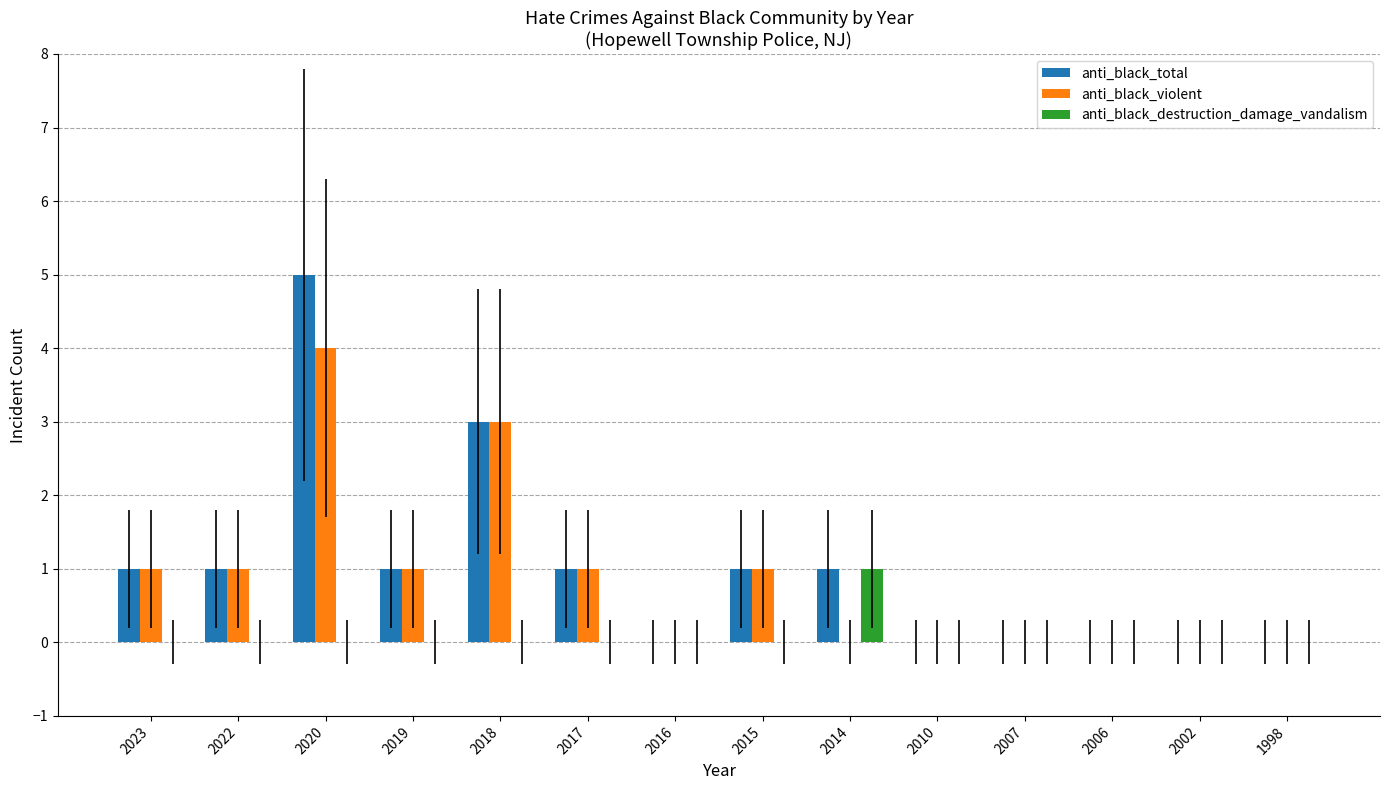

Is it true that anti_black_destruction_damage_vandalism equals 0 at 2023?

True